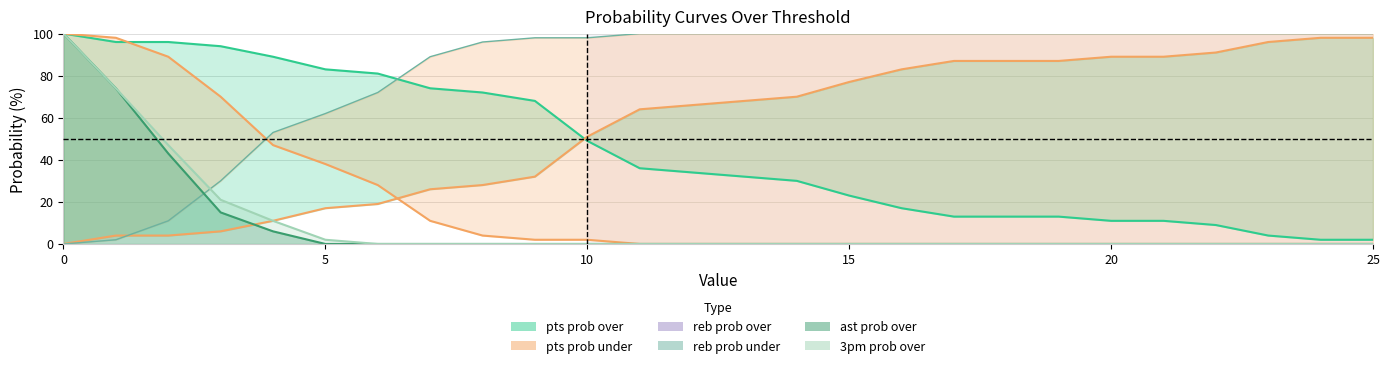

Which series has the widest spread of values?

reb prob over